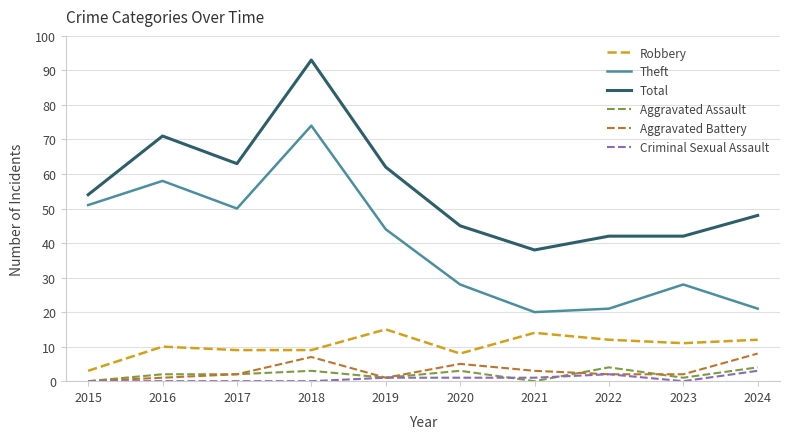

True or false: Robbery and Total cross at least once.

False